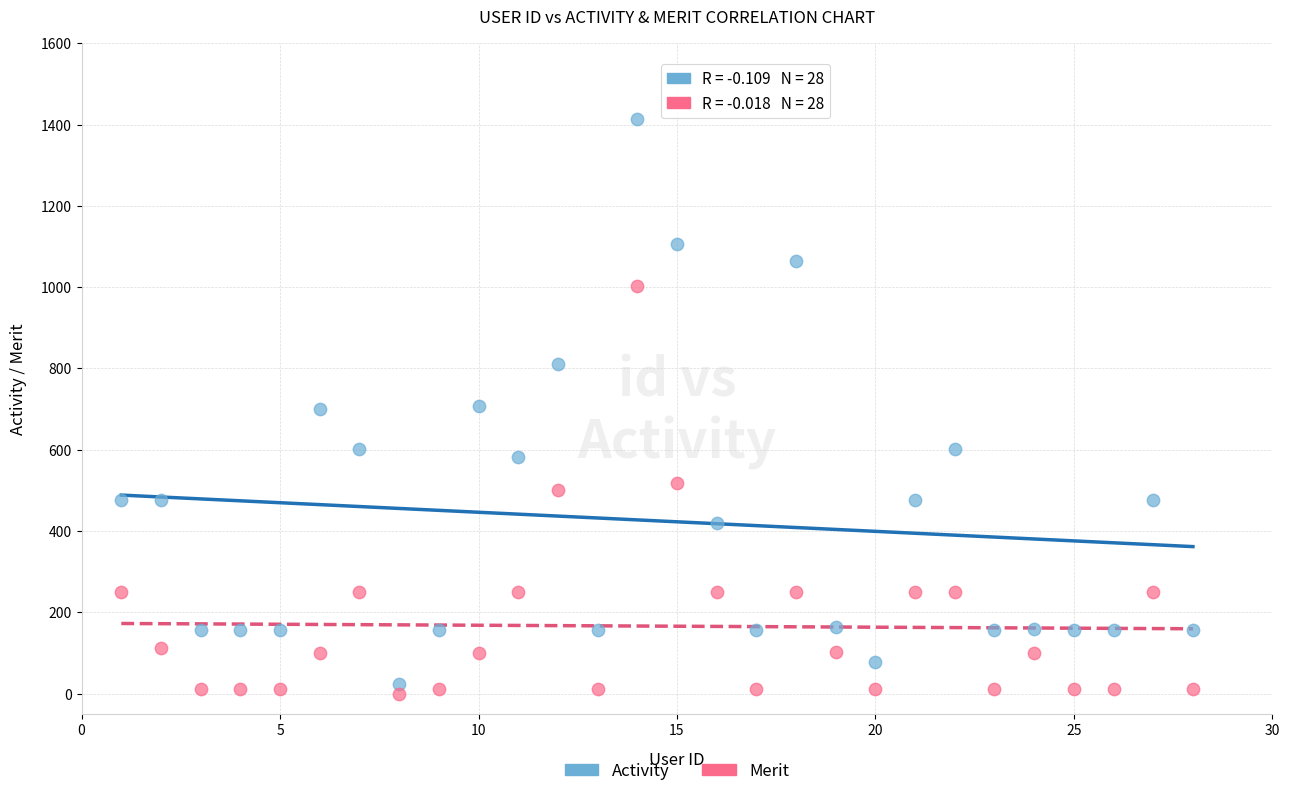

What are all the series names shown in the legend?

Activity, Merit